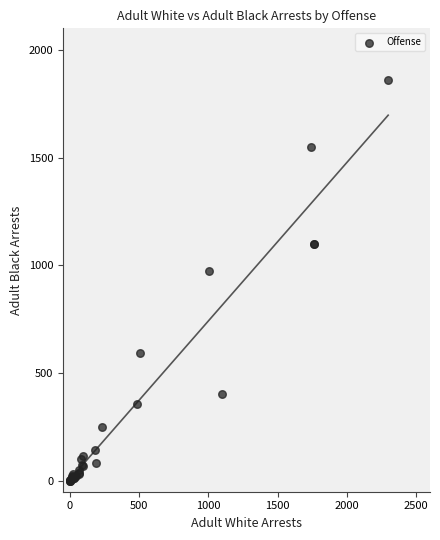

What Y value in the scatter plot is closest to 931?

972